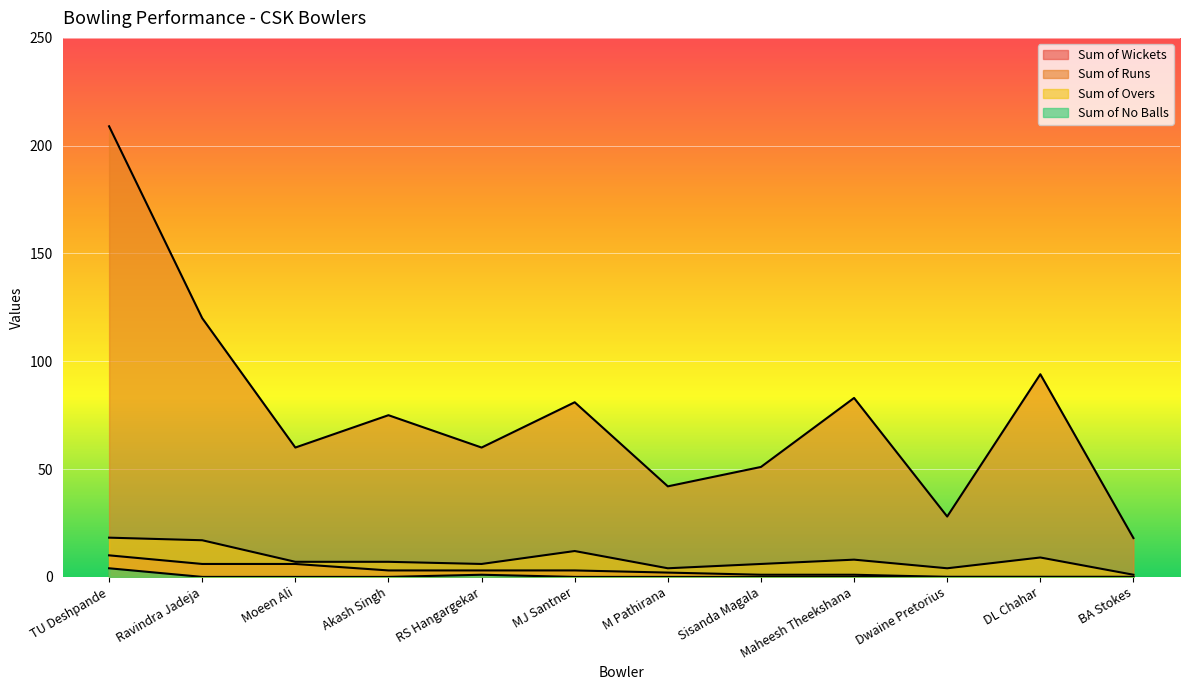

What is the sum of the Sum of Runs values at Moeen Ali and BA Stokes?

78.0